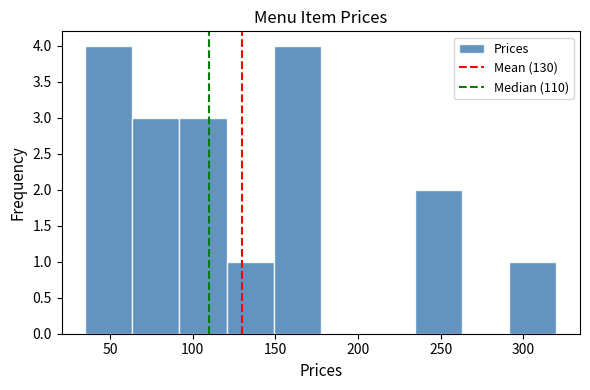

What is the height of the bar covering 63.5 to 92.0 on the x-axis? Neither the bar edges nor the heights are printed on the chart, so give them approximately, as read against the axes.

3